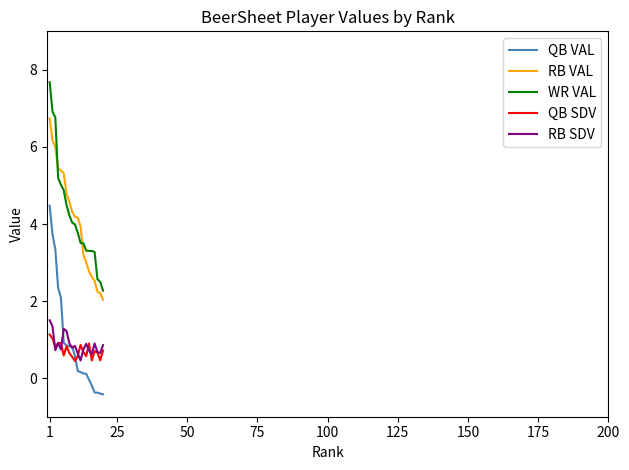

Which series has the largest range (max minus min)?

WR VAL